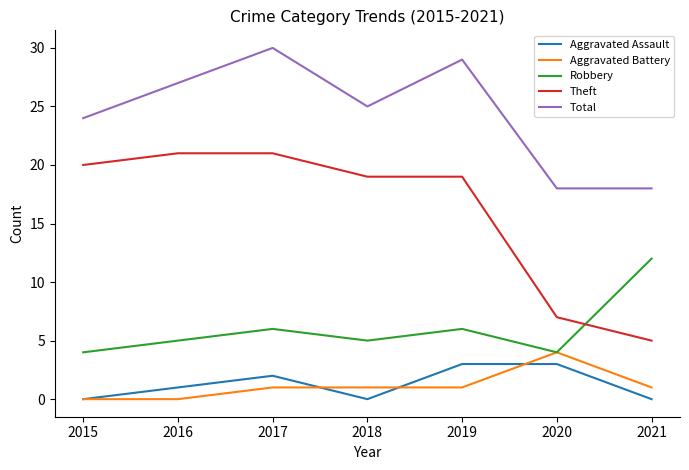

Does the chart have visible grid lines?

No